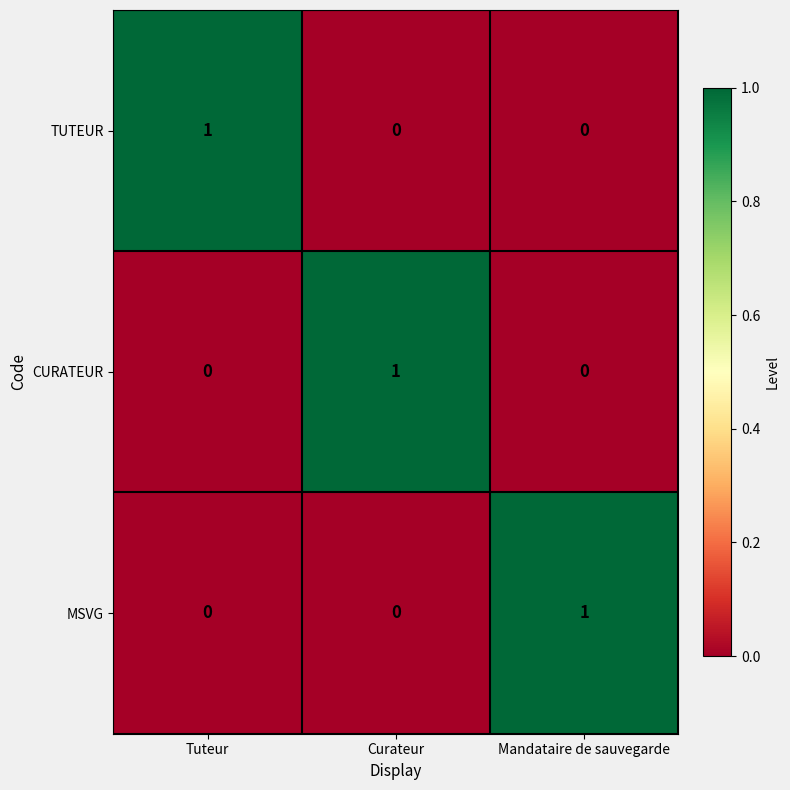

Is it true that MSVG equals 1 at Mandataire de sauvegarde?

True